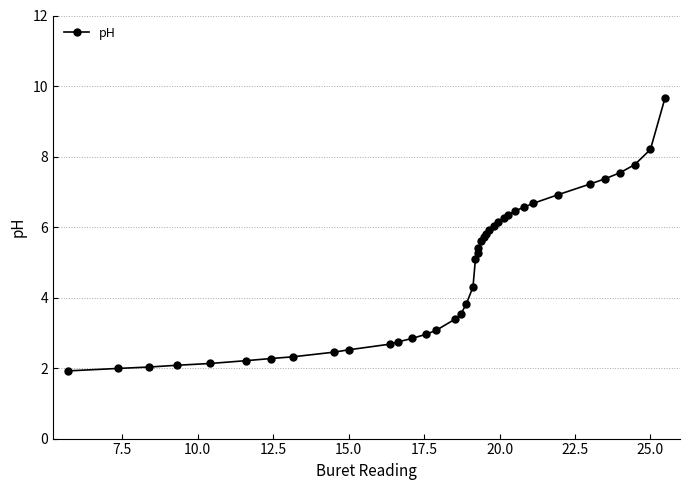

Reading left to right, what are all the values shown in this chart?

1.9	2.0	2.0	2.1	2.1	2.2	2.3	2.3	2.5	2.5	2.7	2.7	2.8	3.0	3.1	3.4	3.5	3.8	4.3	5.1	5.3	5.4	5.6	5.7	5.8	5.9	6.0	6.2	6.3	6.3	6.5	6.6	6.7	6.9	7.2	7.4	7.5	7.8	8.2	9.7